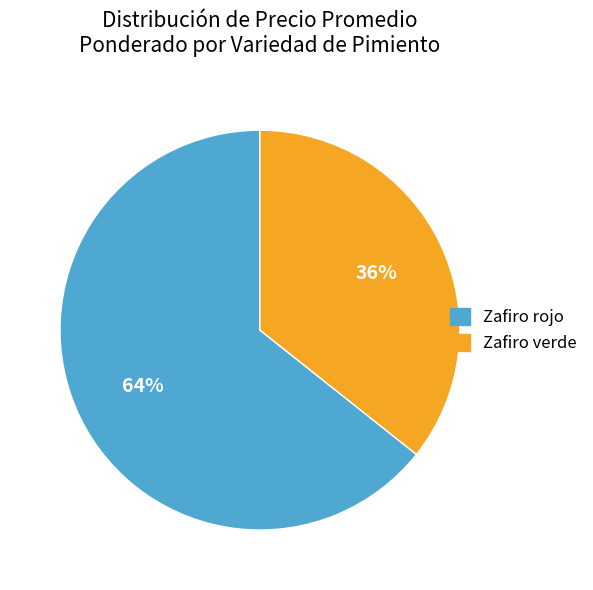

Approximately how many times larger is the value at Zafiro rojo compared to Zafiro verde?

1.8